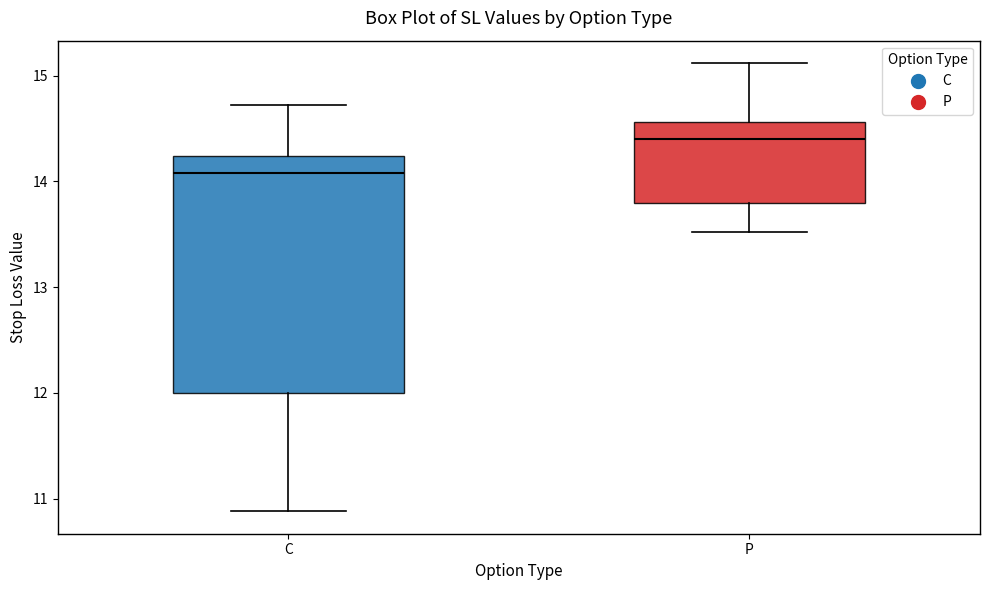

Which box's median line is the lowest?

C